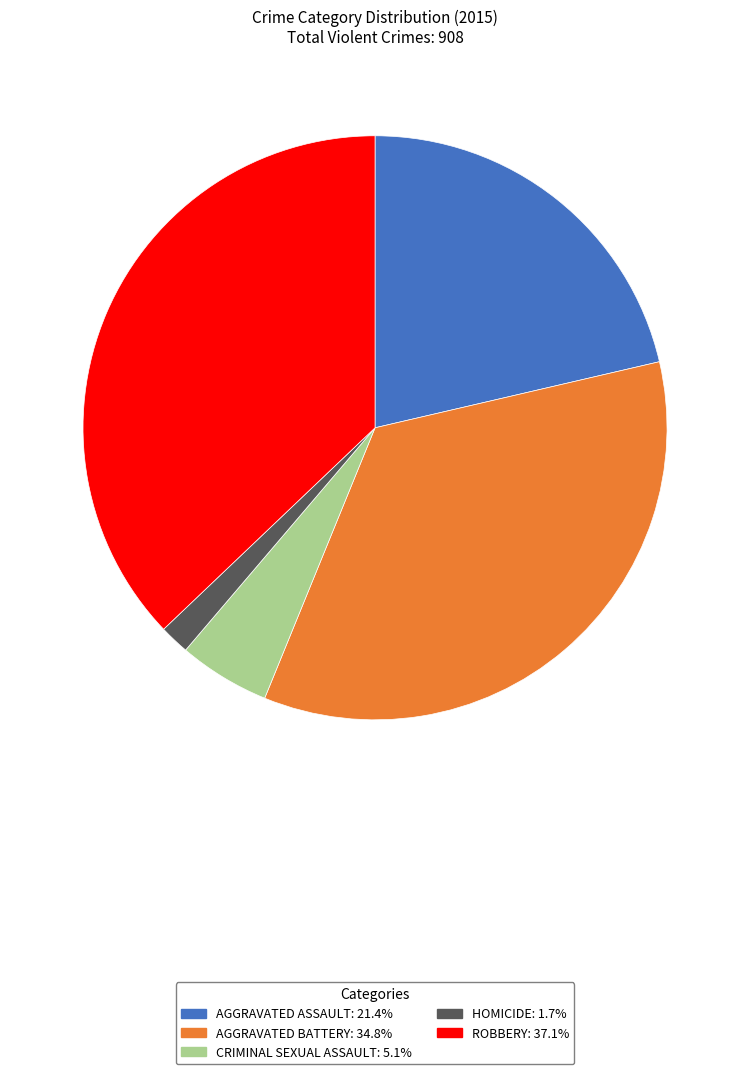

Does any single category account for the majority?

No